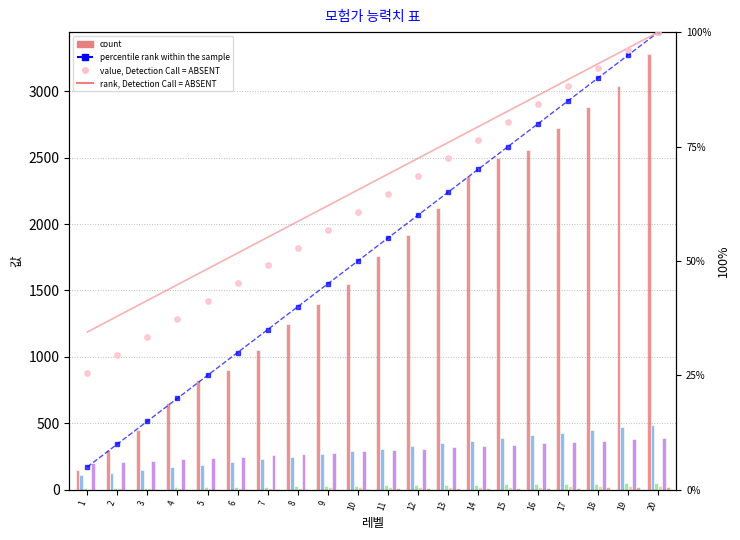

At how many categories does at least one series exceed 1012?

14